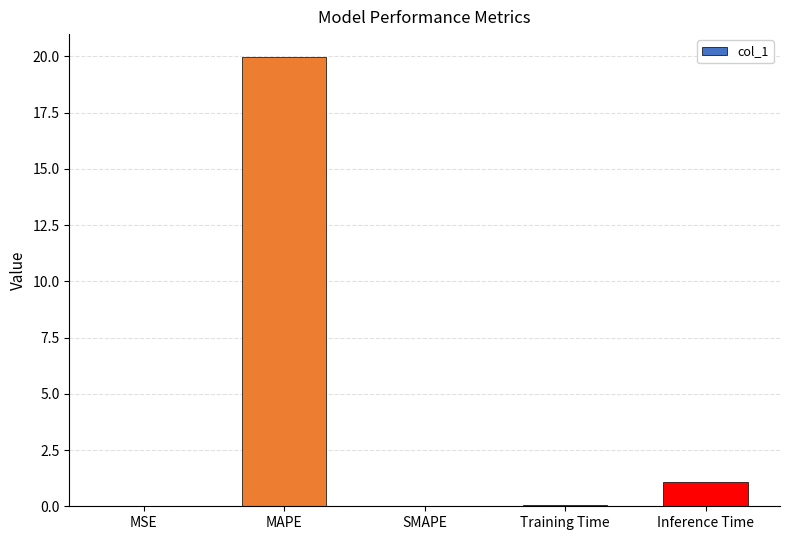

Which has a higher value, SMAPE or MAPE?

MAPE